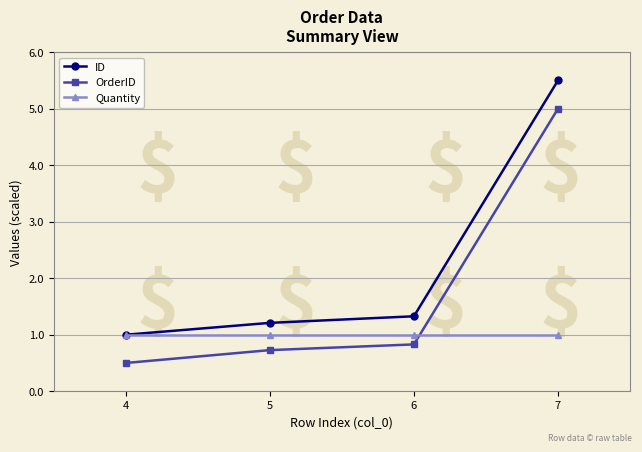

Is it true that Quantity equals 0.6 at 7?

False